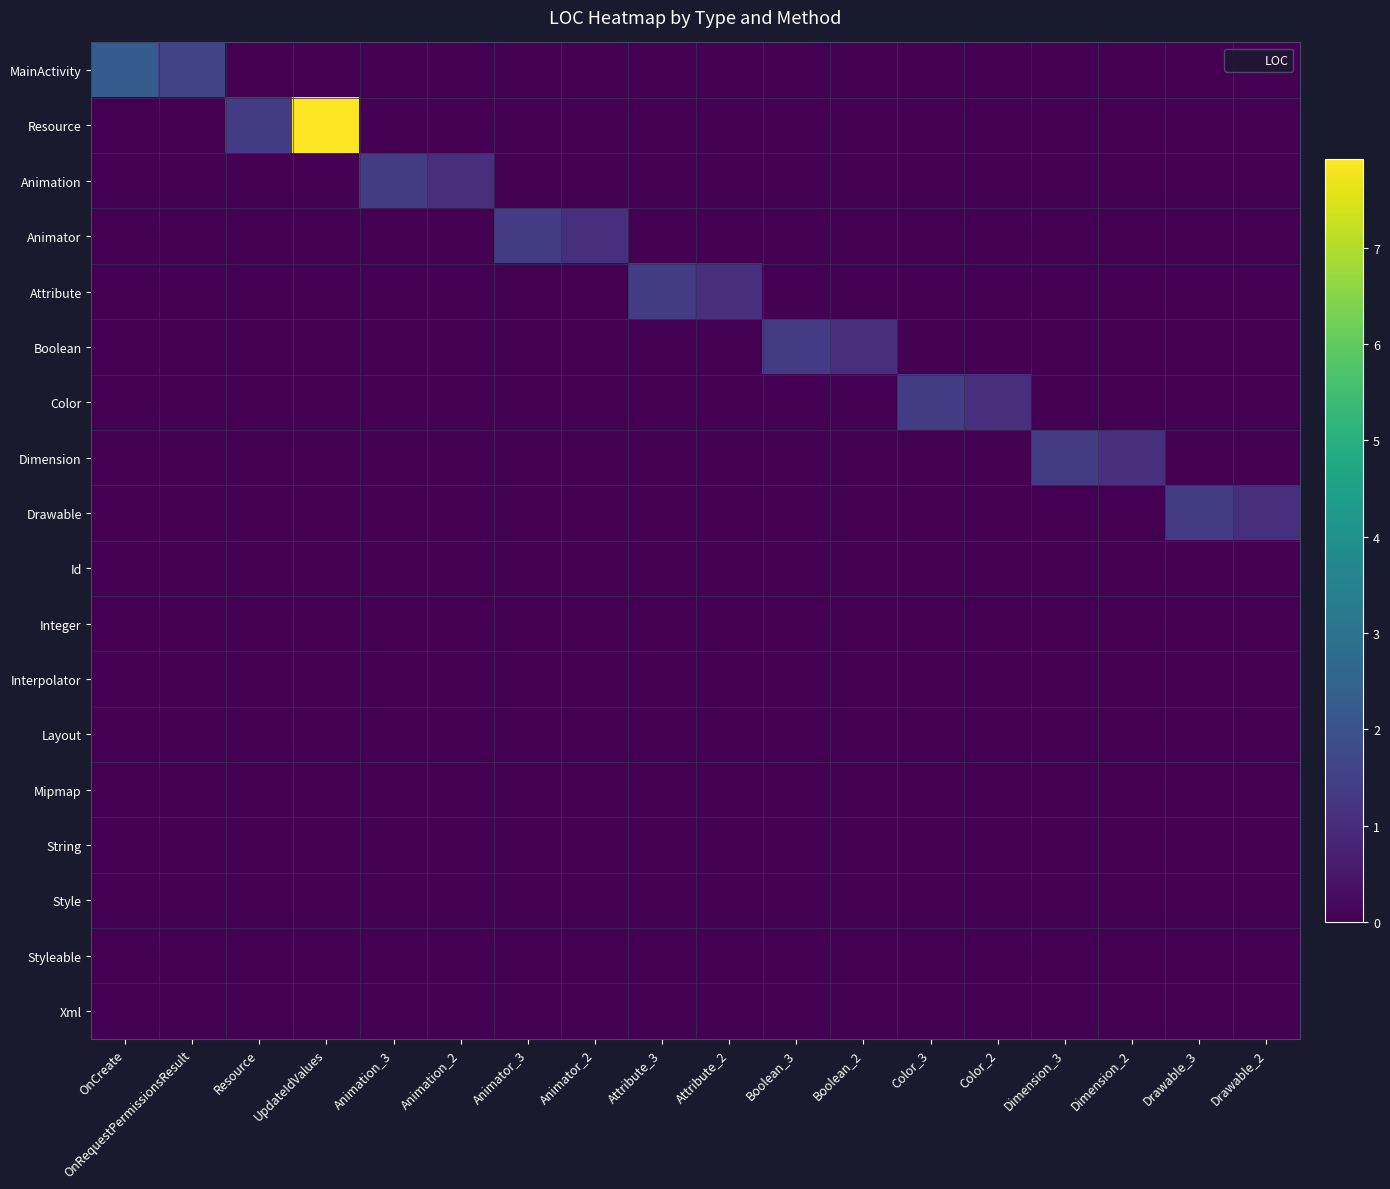

Rank the series by their maximum value, from highest to lowest.

Resource, MainActivity, Animation, Animator, Attribute, Boolean, Color, Dimension, Drawable, Id, Integer, Interpolator, Layout, Mipmap, String, Style, Styleable, Xml